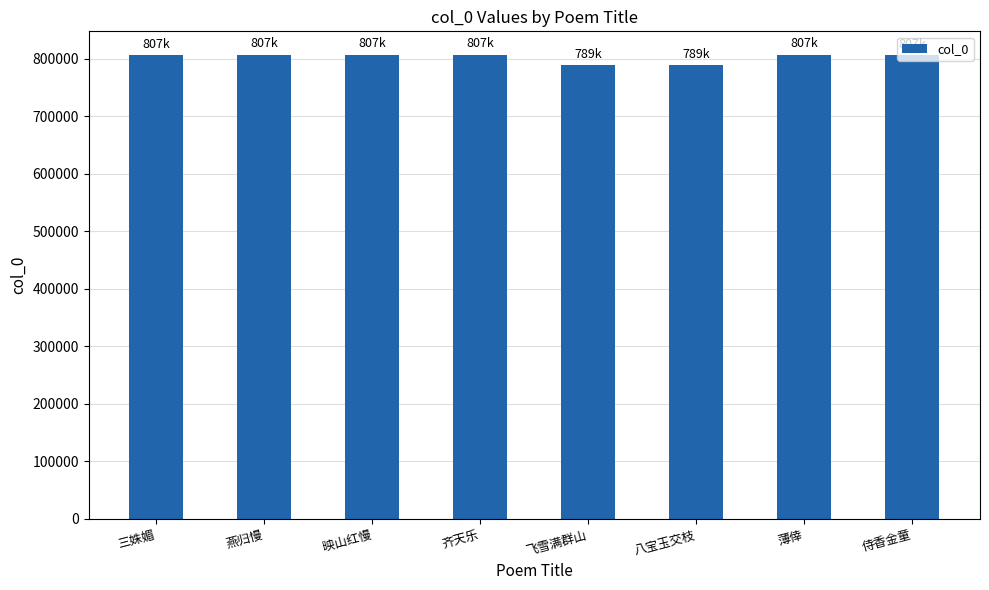

What is the difference between the values at 八宝玉交枝 and 映山红慢?

18348